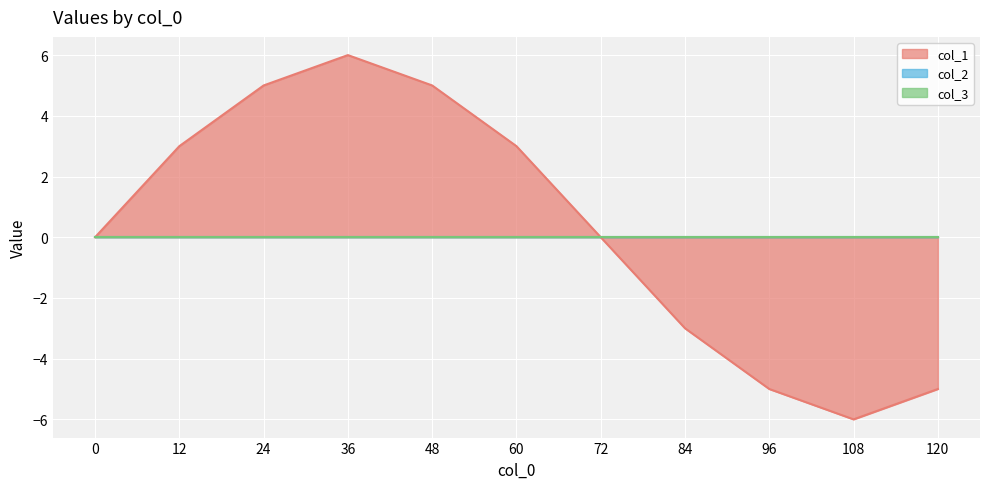

Reading left to right, what are all the values shown in this chart?

col_1: 0	3	5	6	5	3	0	-3	-5	-6	-5
col_2: 0	0	0	0	0	0	0	0	0	0	0
col_3: 0	0	0	0	0	0	0	0	0	0	0